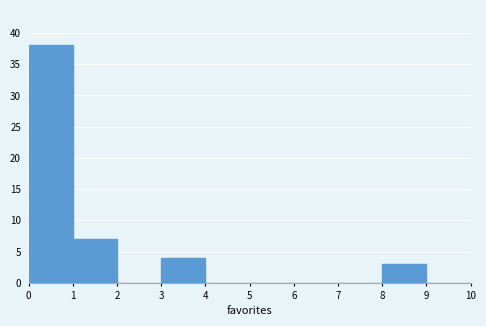

Over which range of the x-axis is the bar tallest?

0 to 1